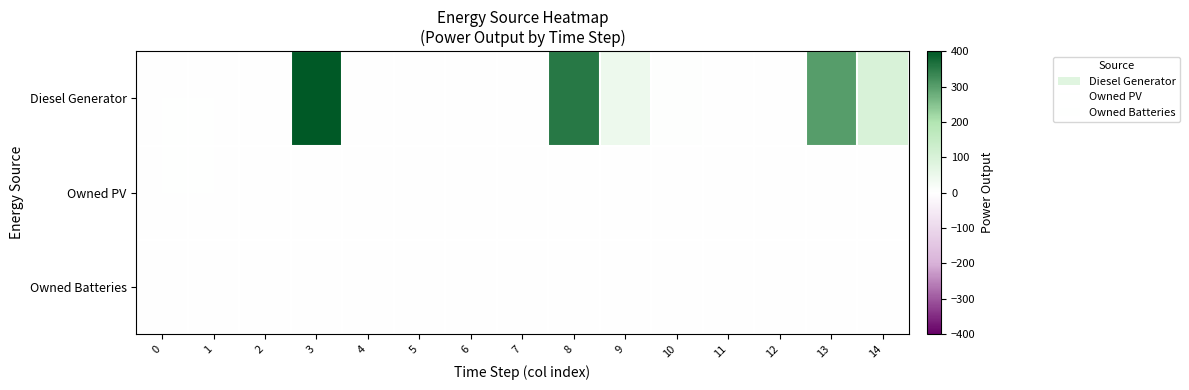

Reading right to left, list all the values displayed in this chart.

row_0: 102	303	0	0	5	46	354	0	0	0	0	400	0	0	0
row_1: 0	0	0	0	0	0	0	0	0	0	0	0	0	0	0
row_2: 0	0	0	0	0	0	0	0	0	0	0	0	0	0	0